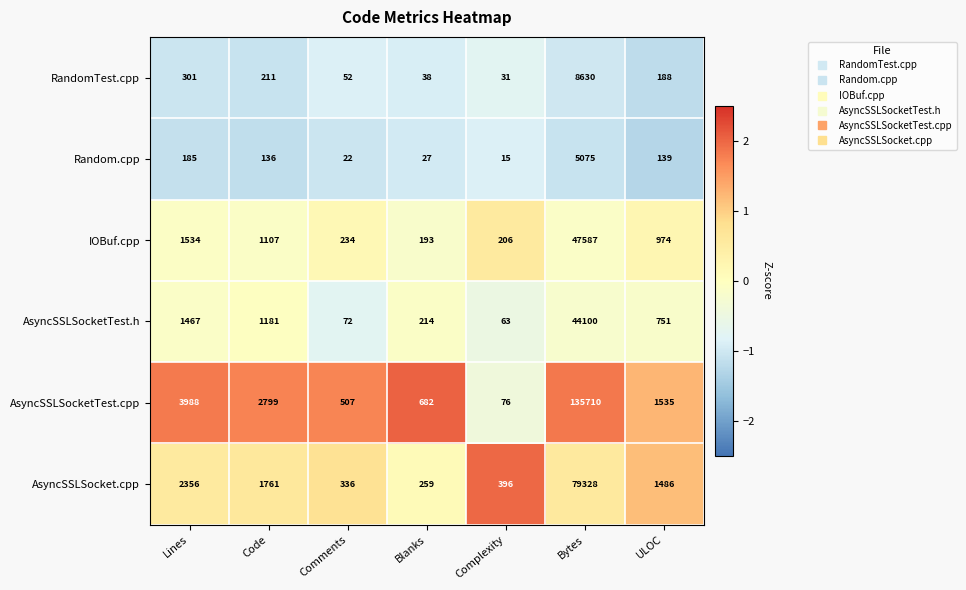

At which label does Random.cpp first exceed 136?

Lines